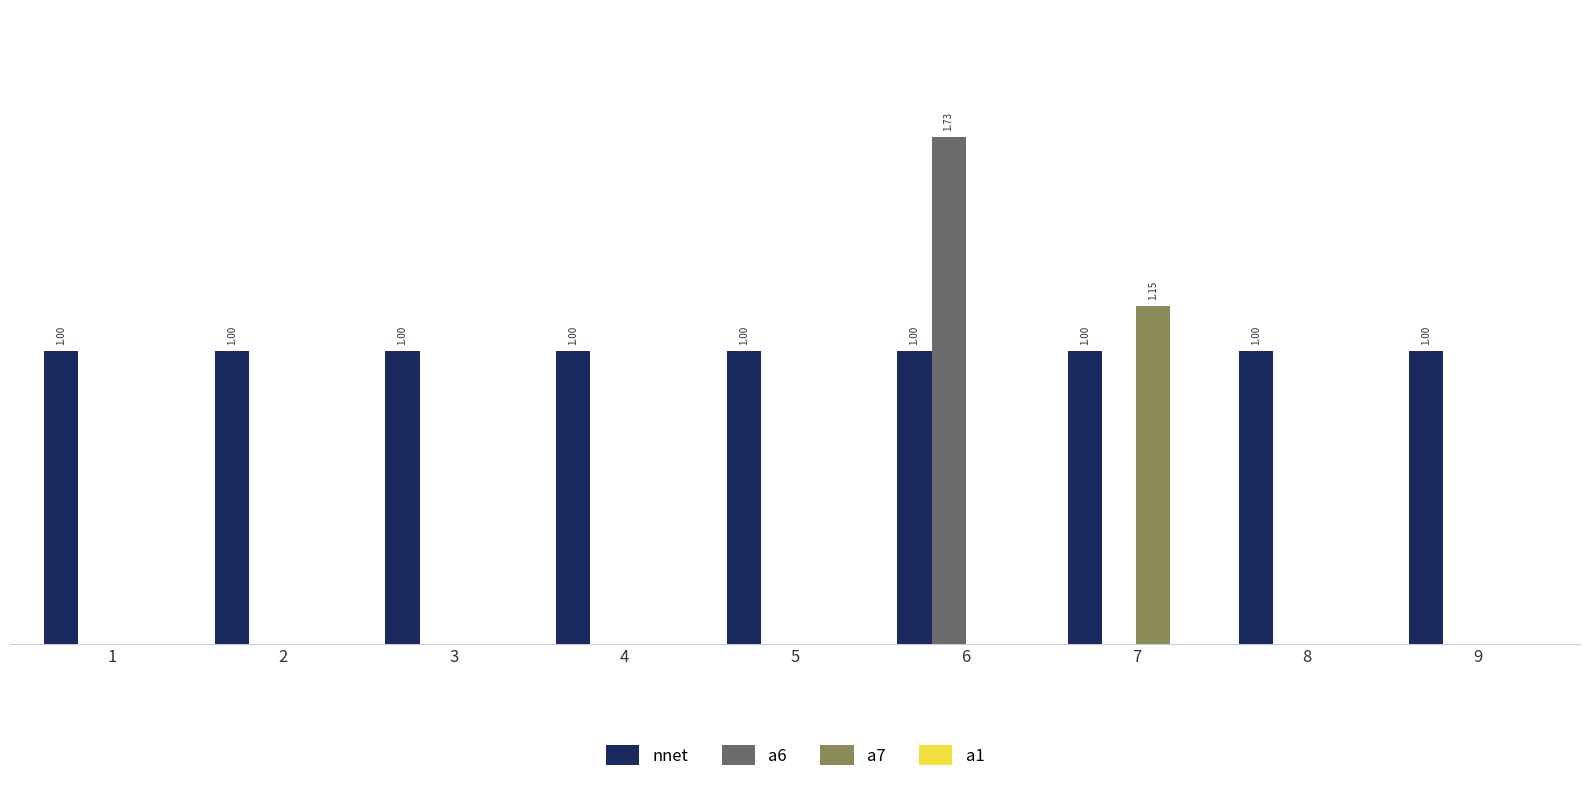

Are the bars horizontal?

No